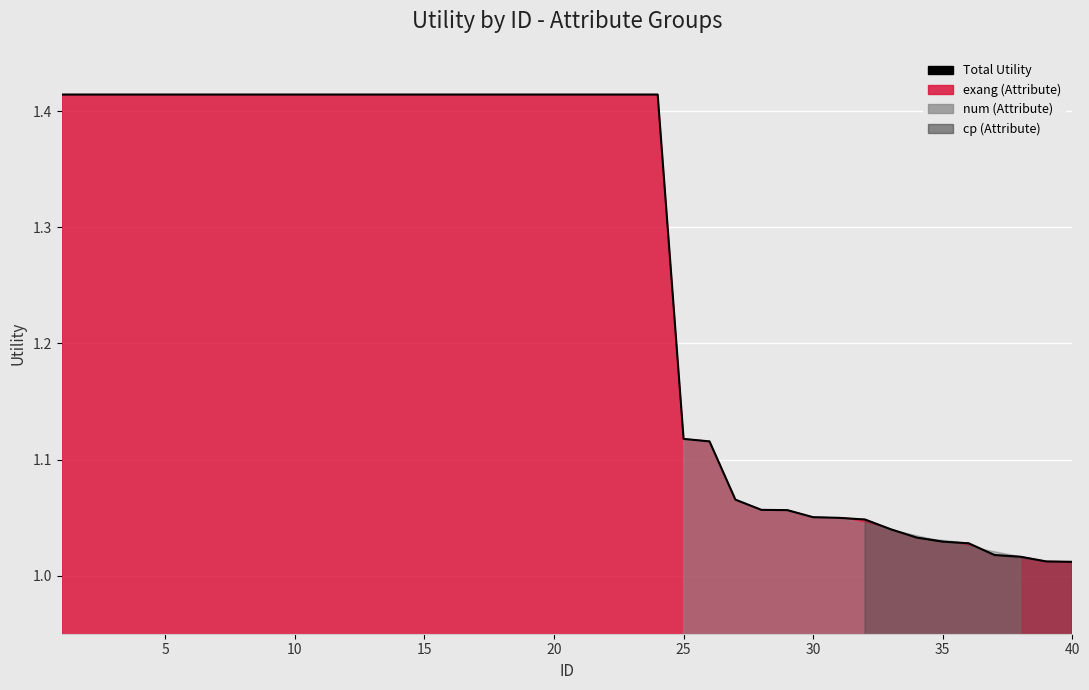

What is the sum of all values?

50.7